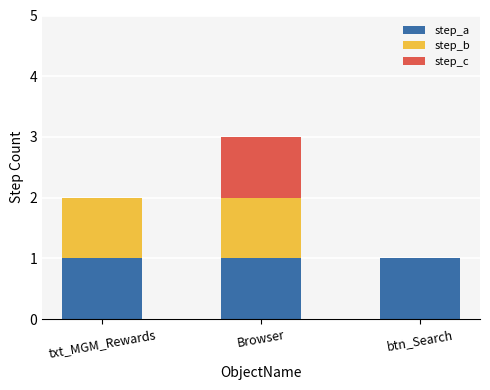

Reading right to left, what are the values for step_a?

btn_Search=1	Browser=1	txt_MGM_Rewards=1